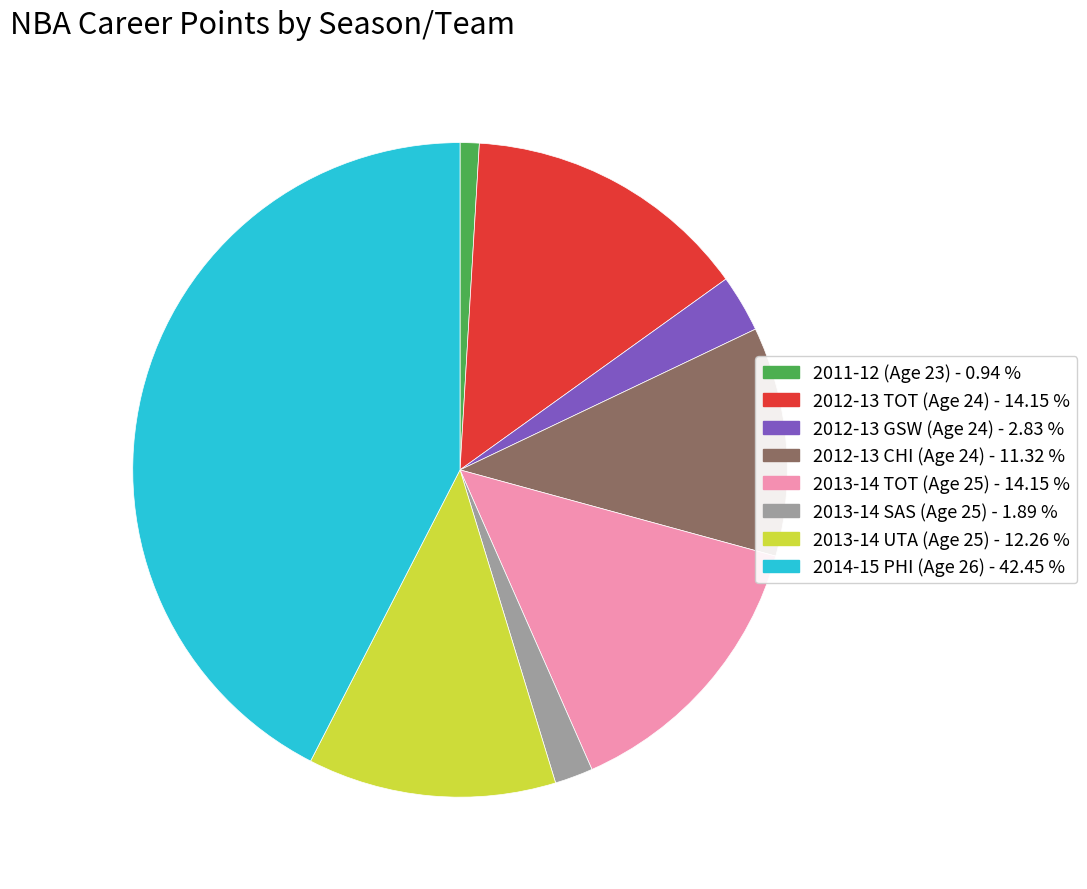

How many segments does this pie chart have?

8